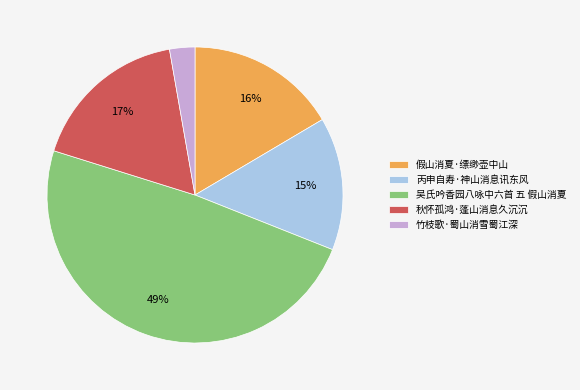

How many slices are in this pie chart?

5